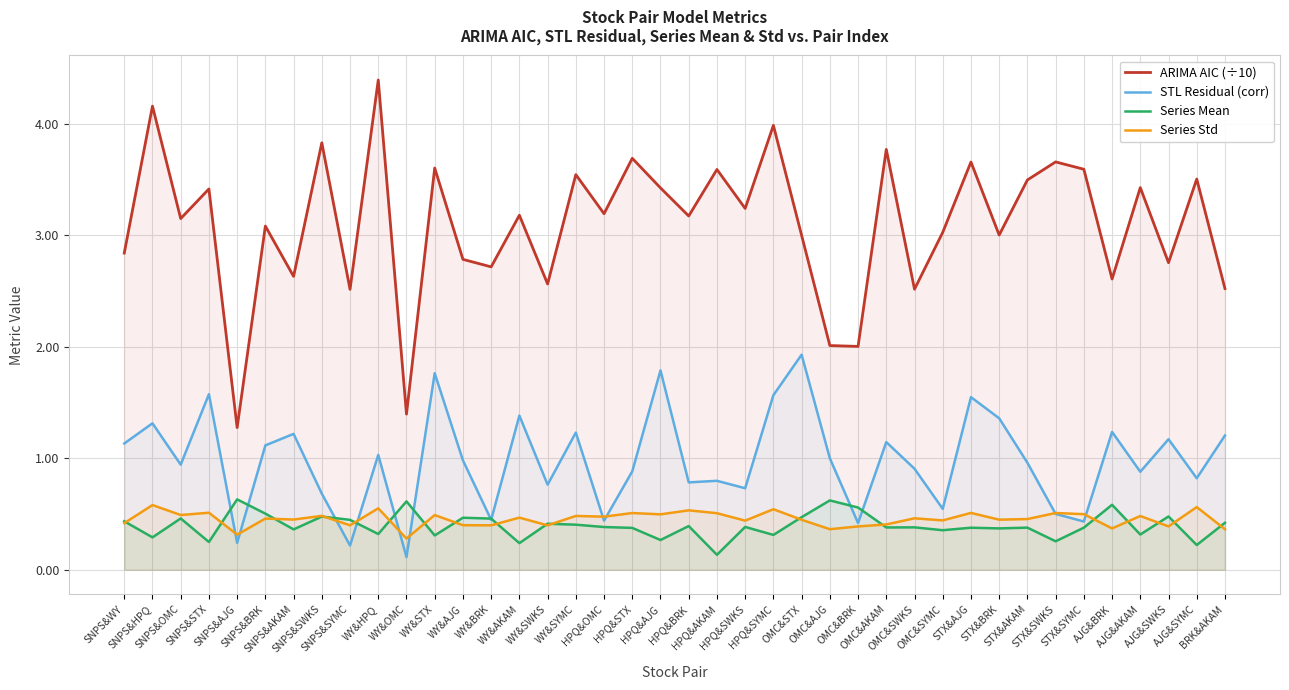

How many data points does each series have?

40